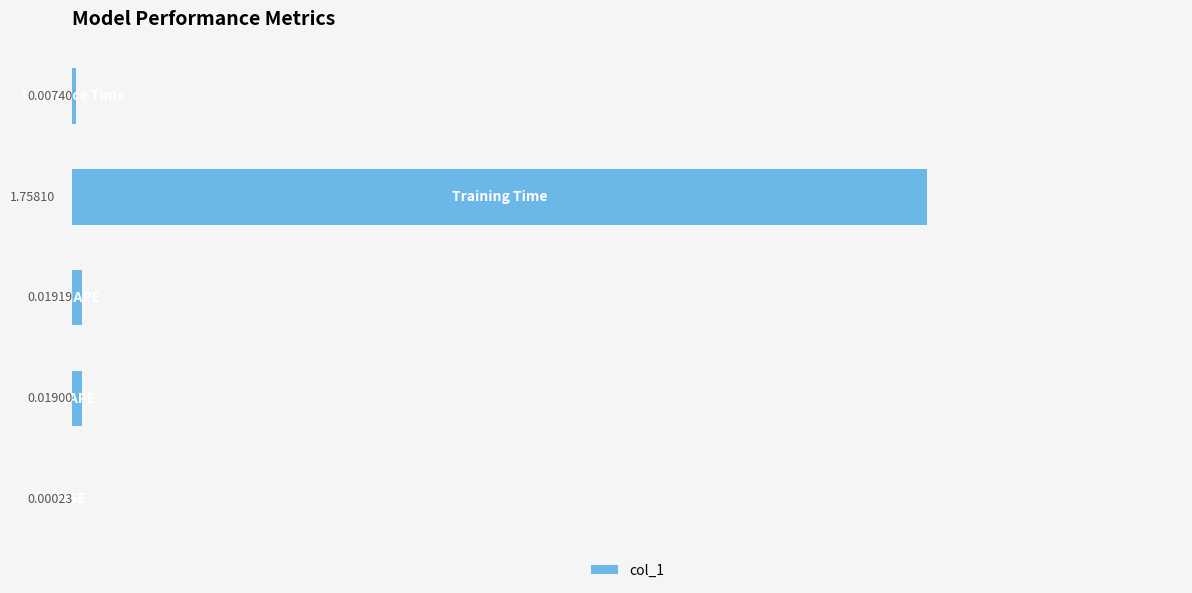

Rank the categories by value from lowest to highest.

0, 4, 1, 2, 3